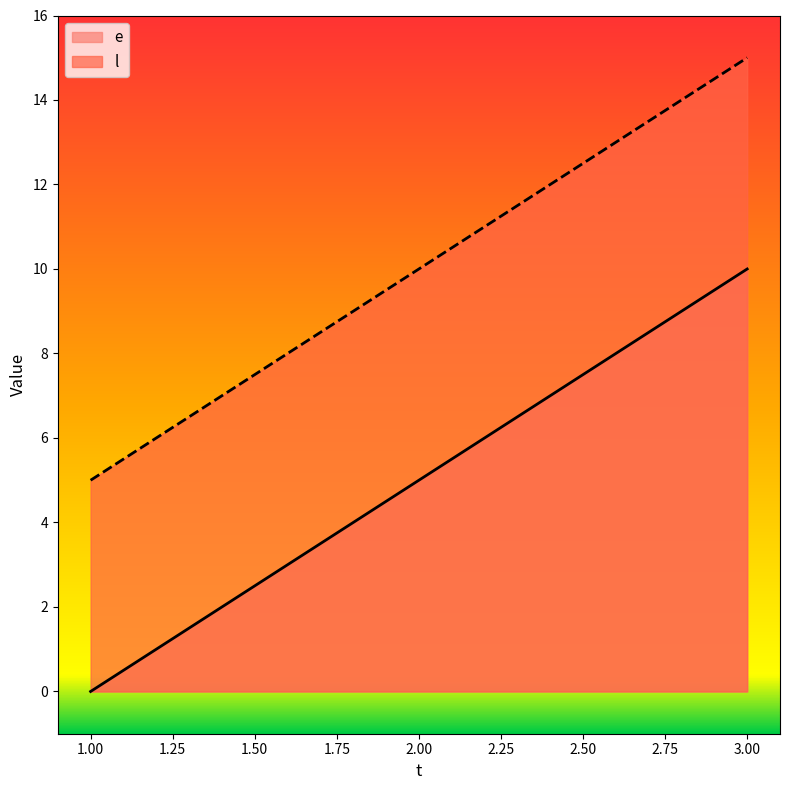

Which series has the largest range (max minus min)?

e